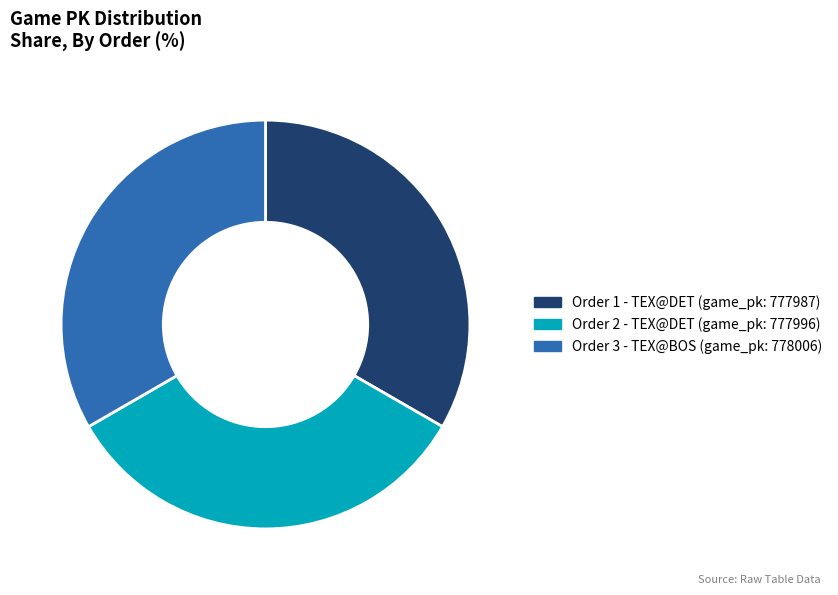

Is there a majority slice in this chart?

No